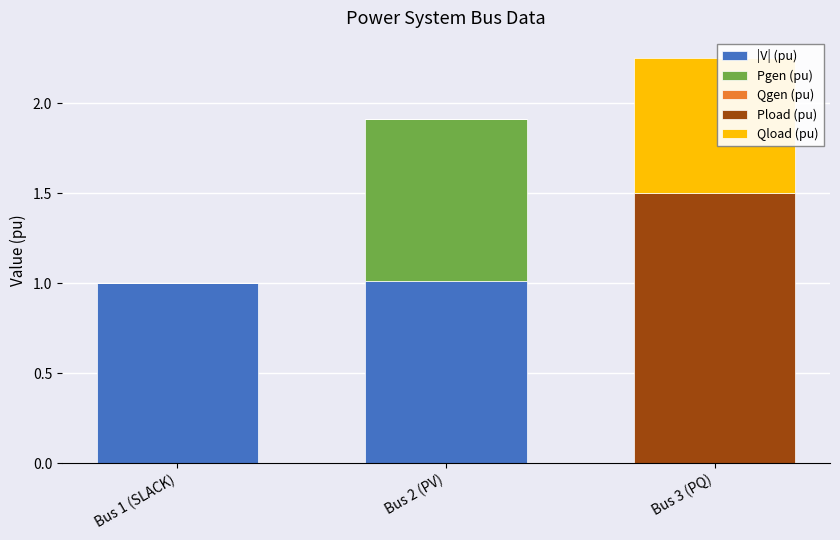

What is the highest value of the |V| (pu) series?

1.0